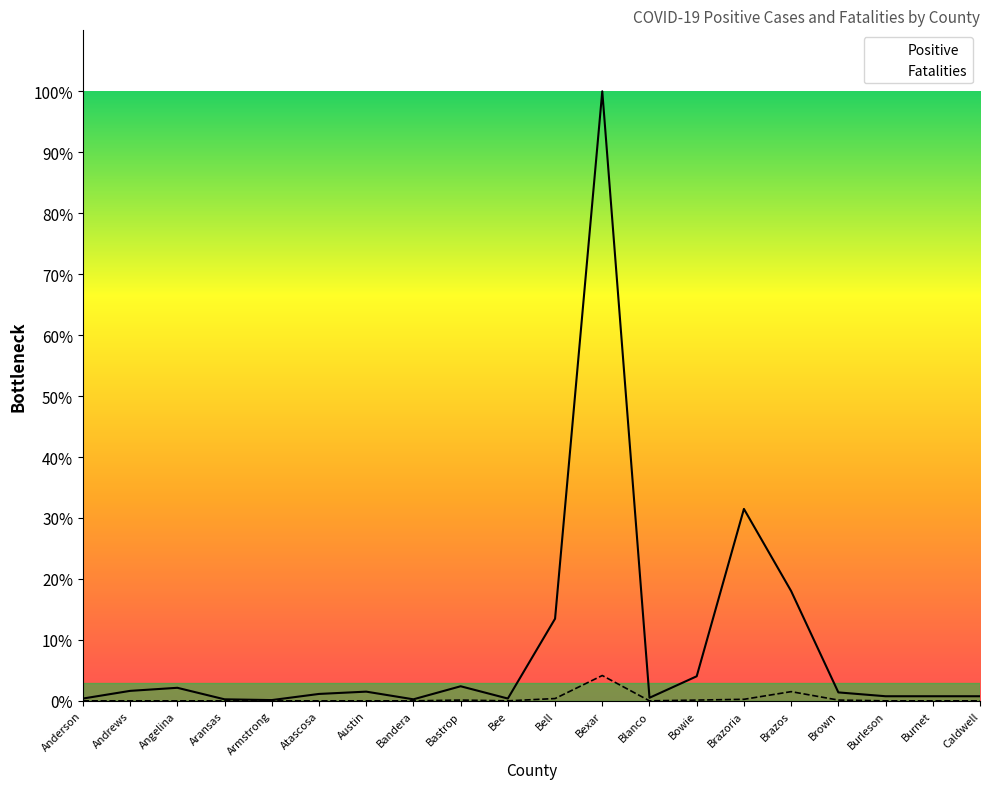

What is the total value across all series at Aransas?

2